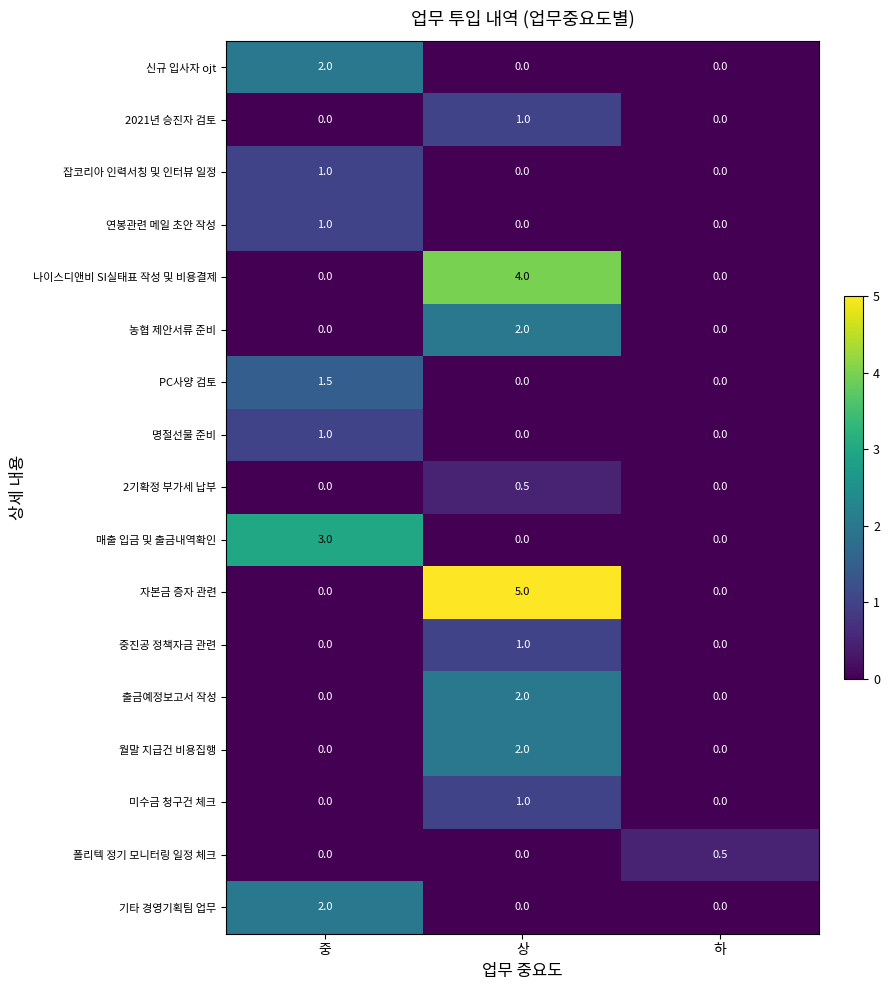

The value of 2021년 승진자 검토 at 상 is 1.0. True or false?

True